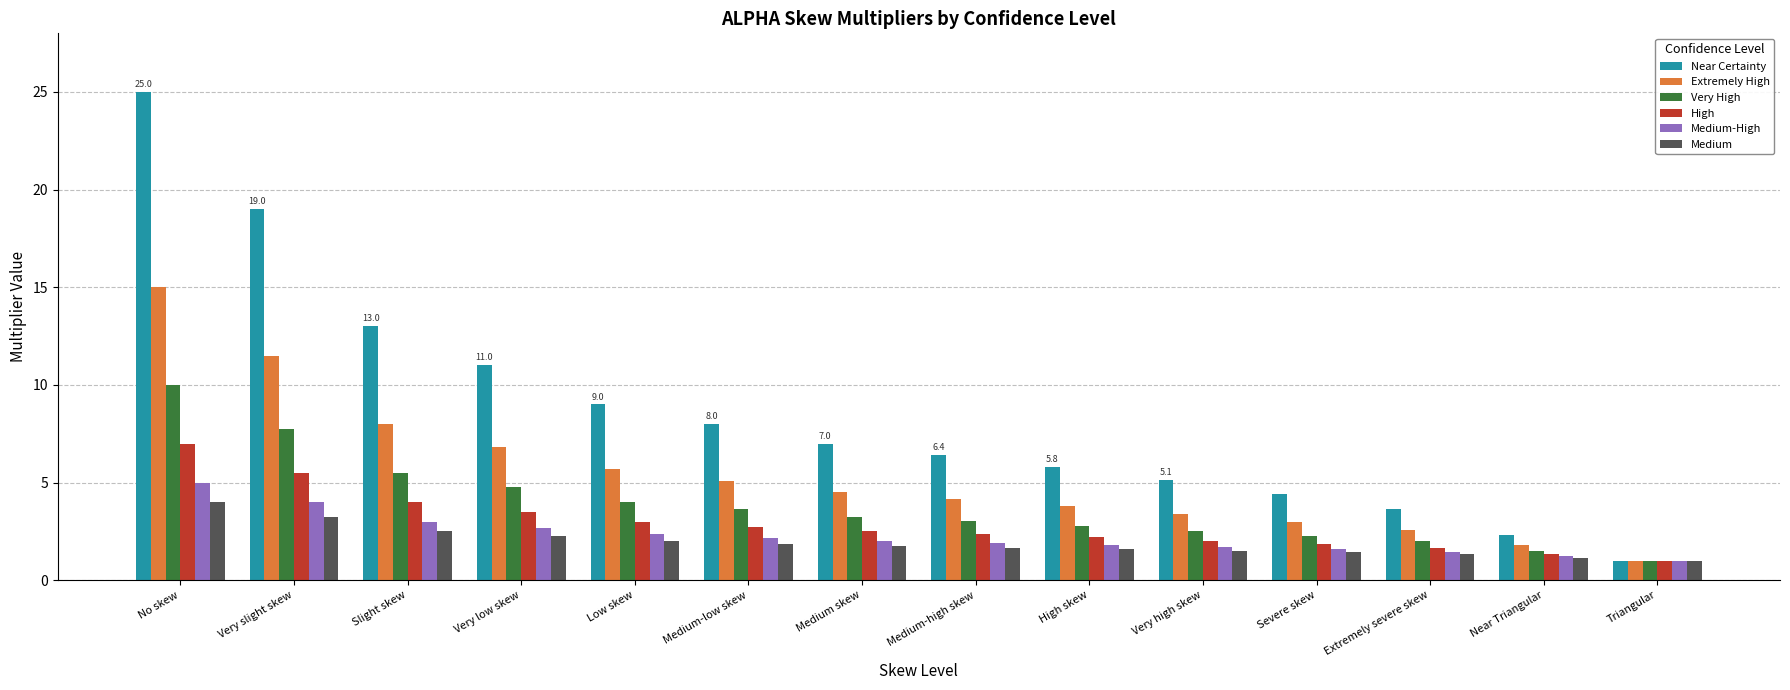

How many bars are there in each group?

6